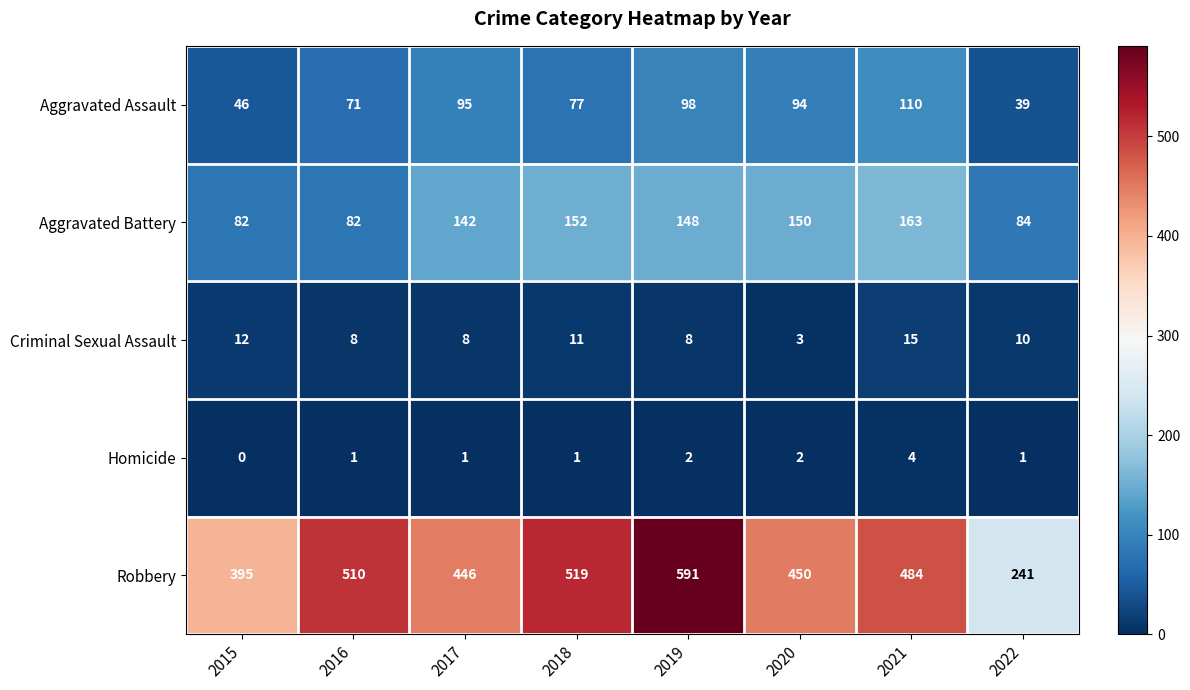

At how many categories does at least one series exceed 317?

7